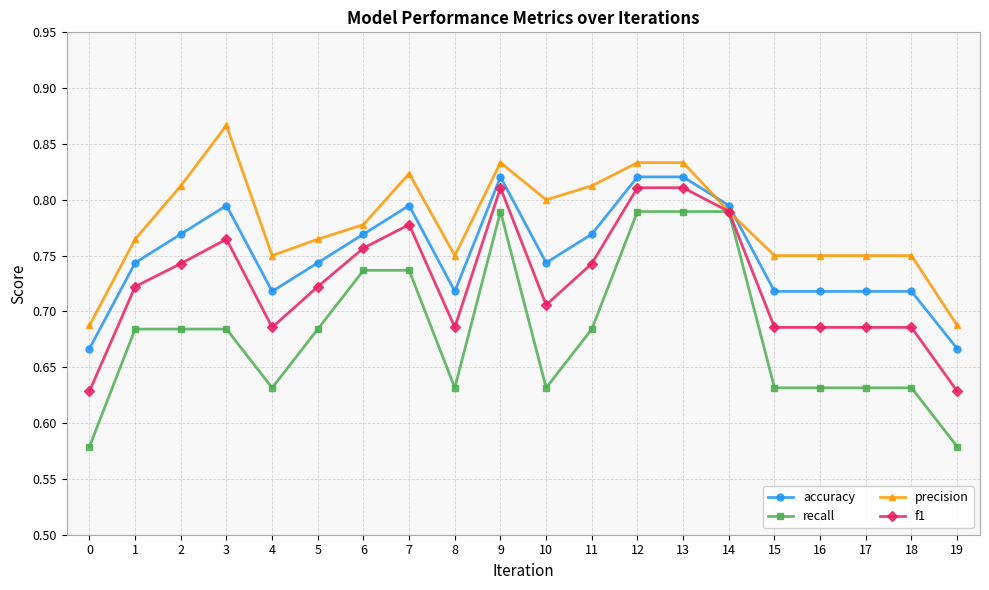

The accuracy series shows 0.8 at 3. True or false?

True